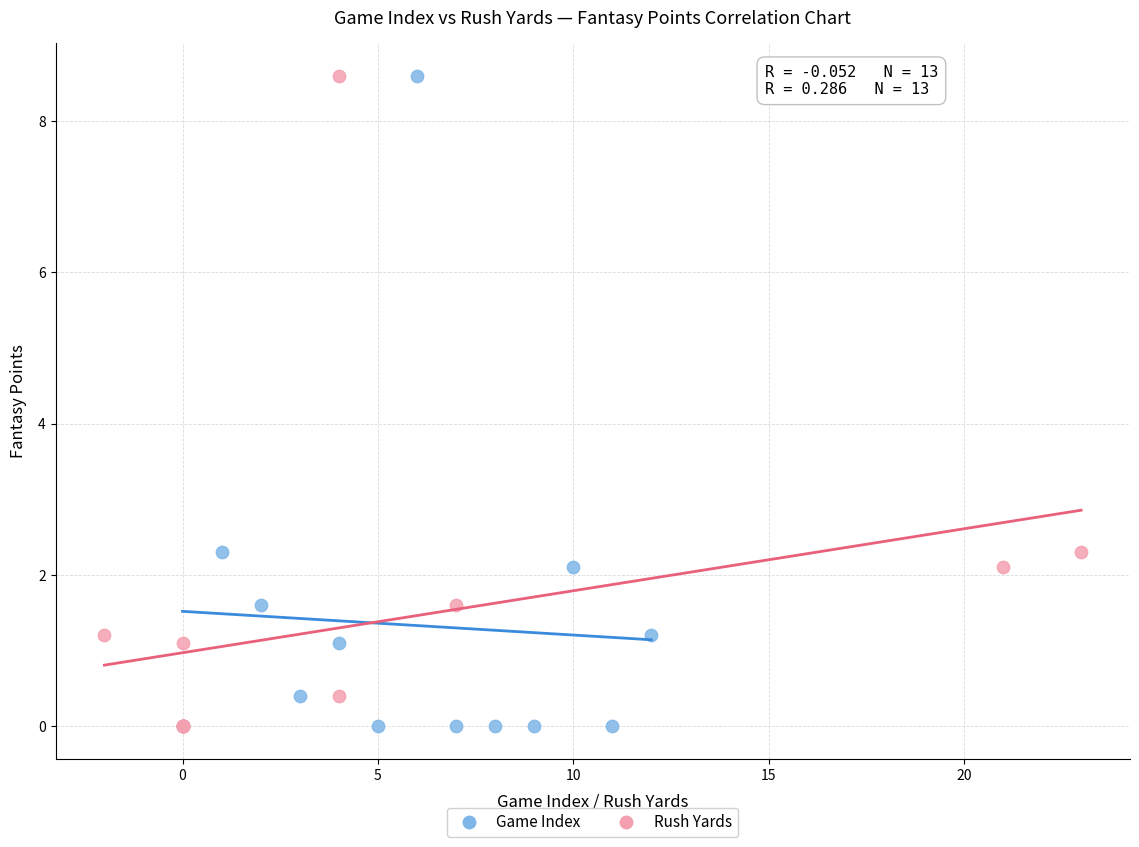

What are all the series names shown in the legend?

Game Index, Rush Yards